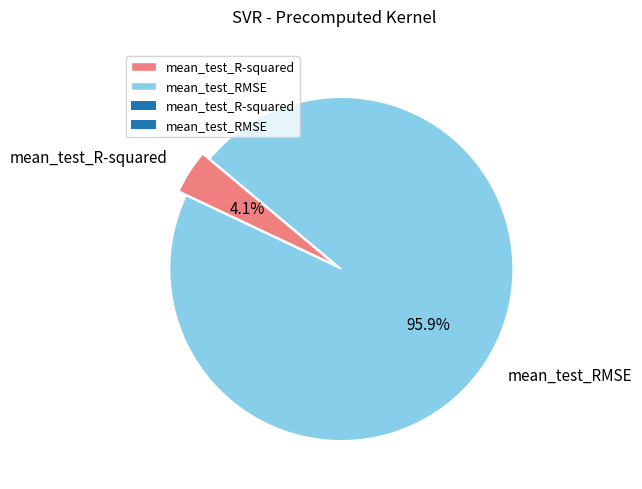

Which slice is the smallest?

mean_test_R-squared